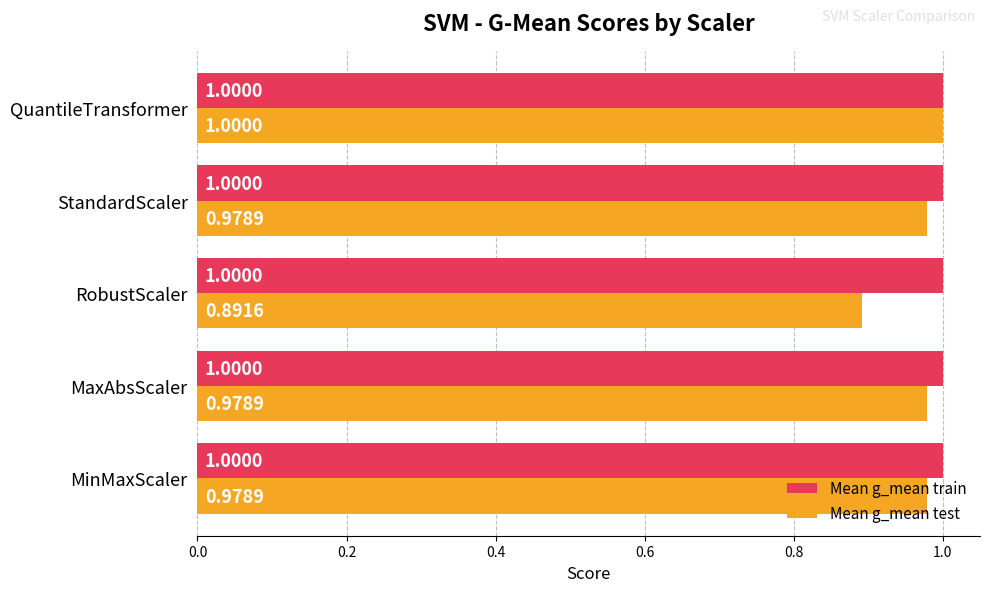

At which label does Mean g_mean test reach its peak?

QuantileTransformer